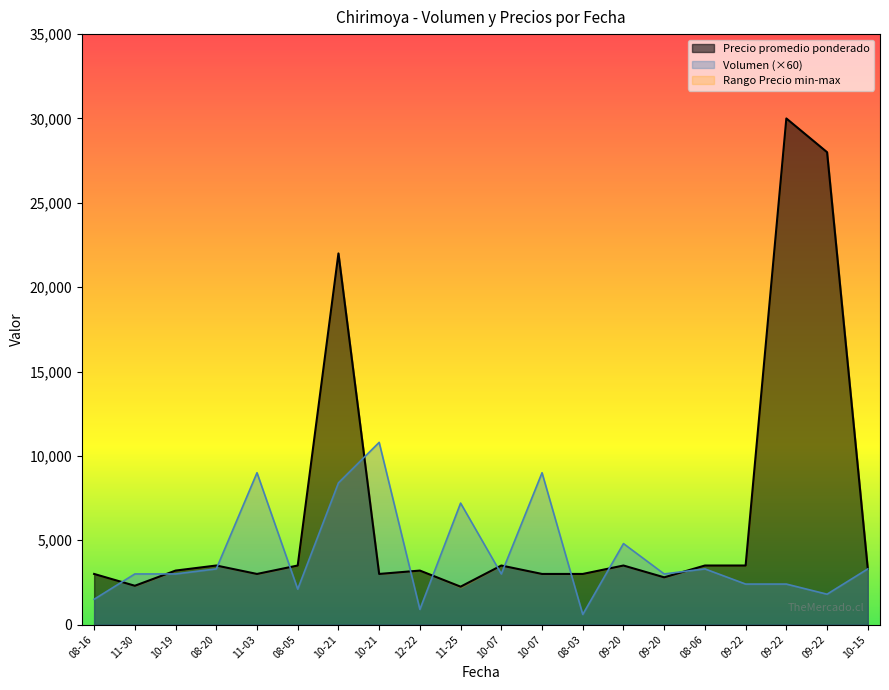

List the series in order of their peak value, lowest first.

Volumen, Precio promedio ponderado